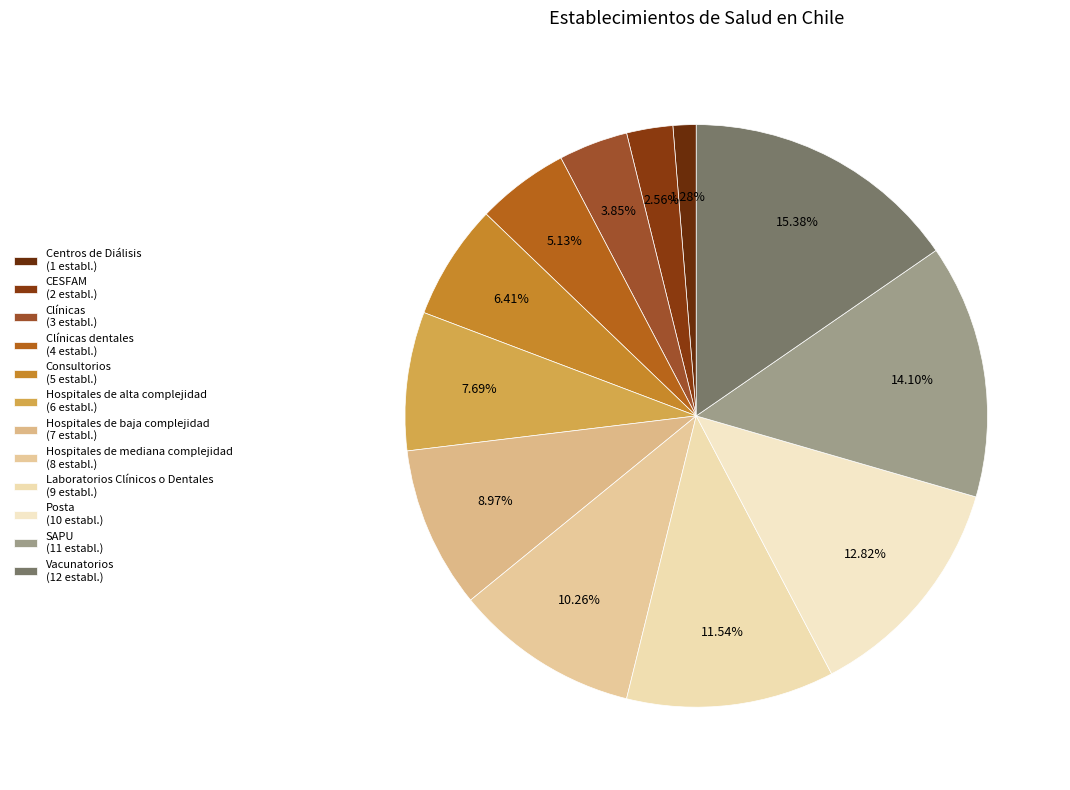

Which category has the smallest portion of the pie?

Centros de Diálisis